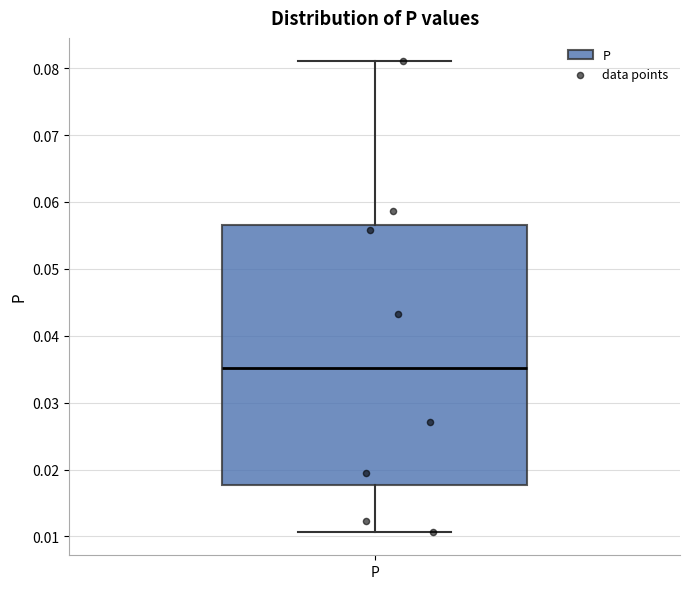

Transcribe this box plot: give where the median line is, the range the box spans, and where the two whiskers end, as read against the y-axis. The values are not printed on the chart, so give them approximately, as read against the axis.

median 0.035, box 0.018 to 0.056, whiskers 0.011 to 0.081